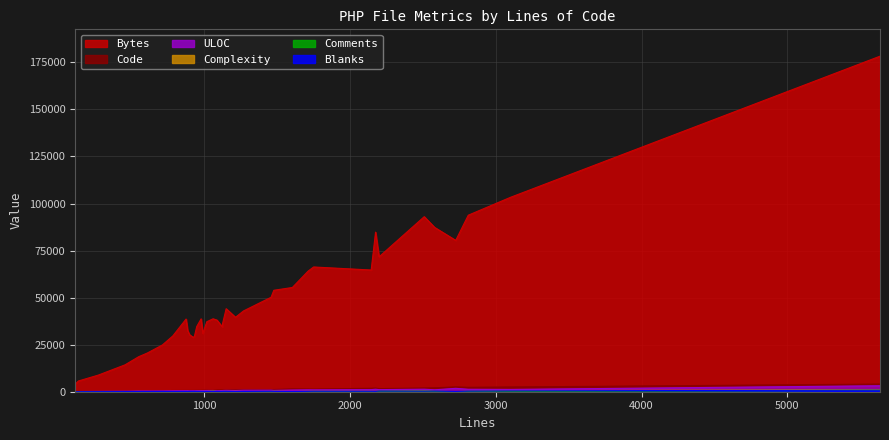

Does the chart display data point markers on the line(s)?

No